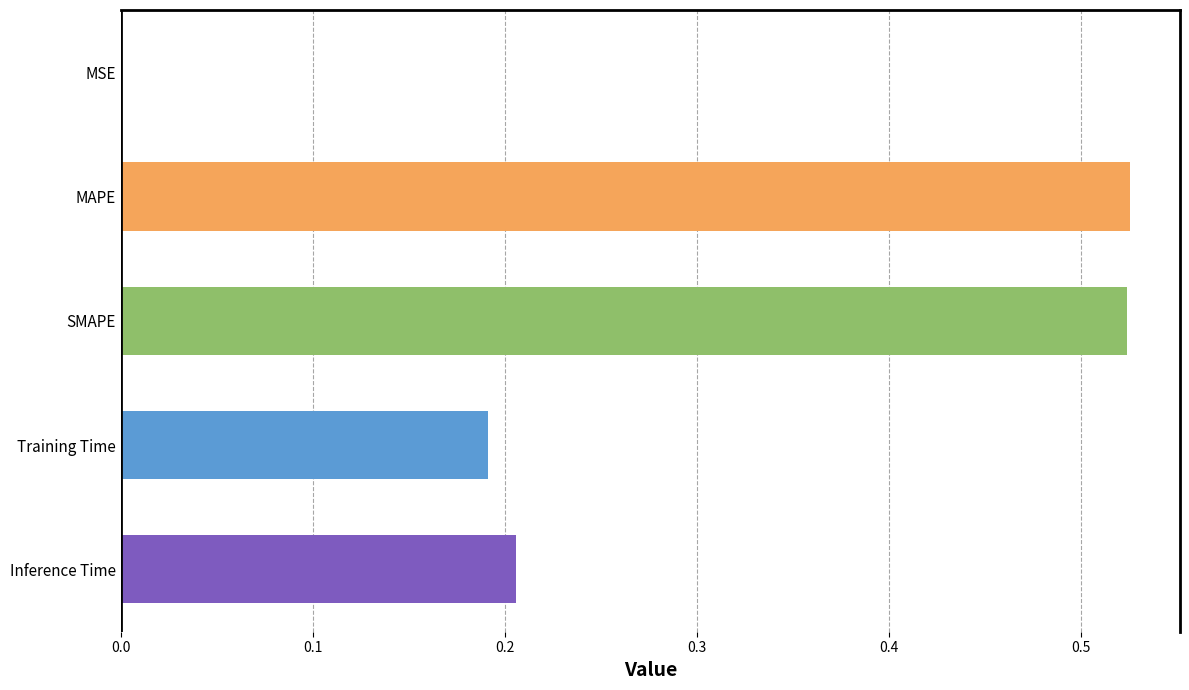

Count the number of data series in this chart.

1